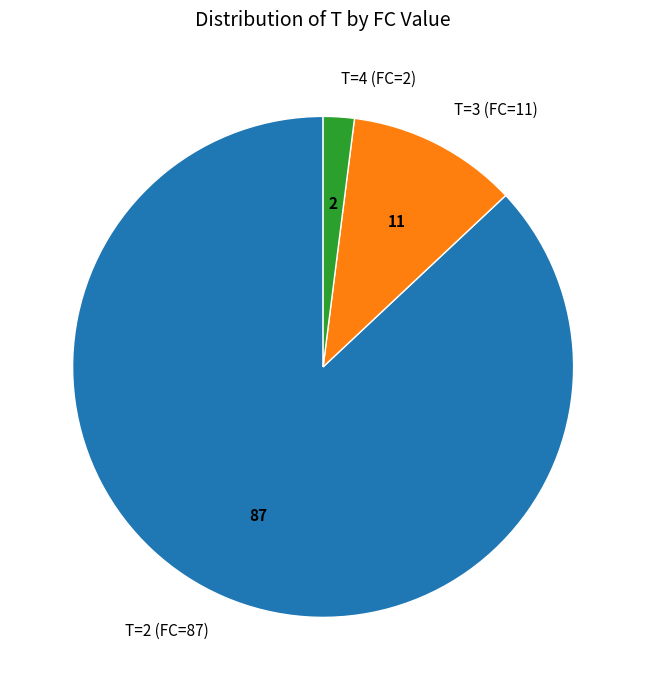

Which category has the smallest portion of the pie?

T=4 (FC=2)